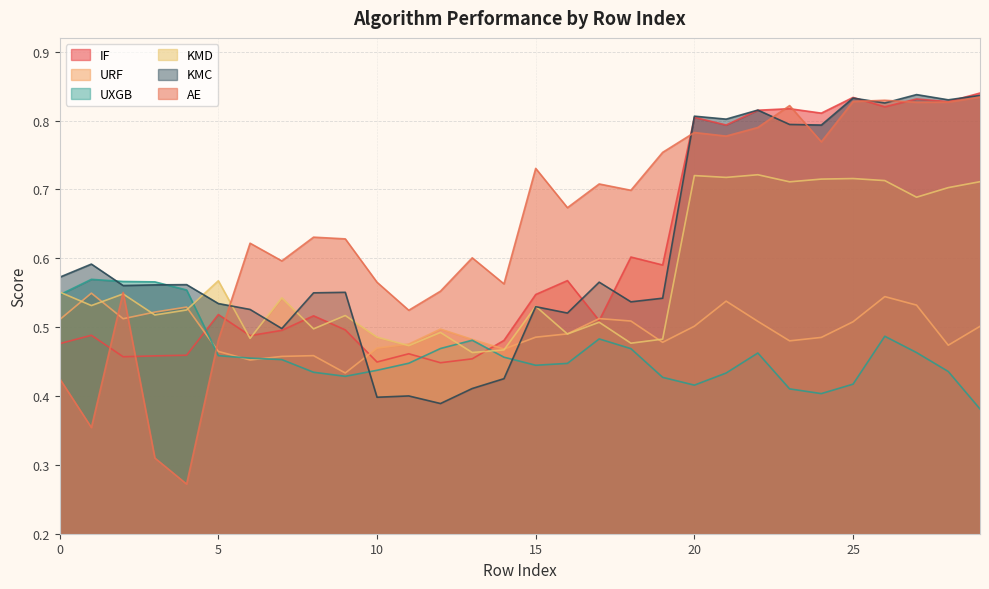

At how many categories does at least one series exceed 0?

30